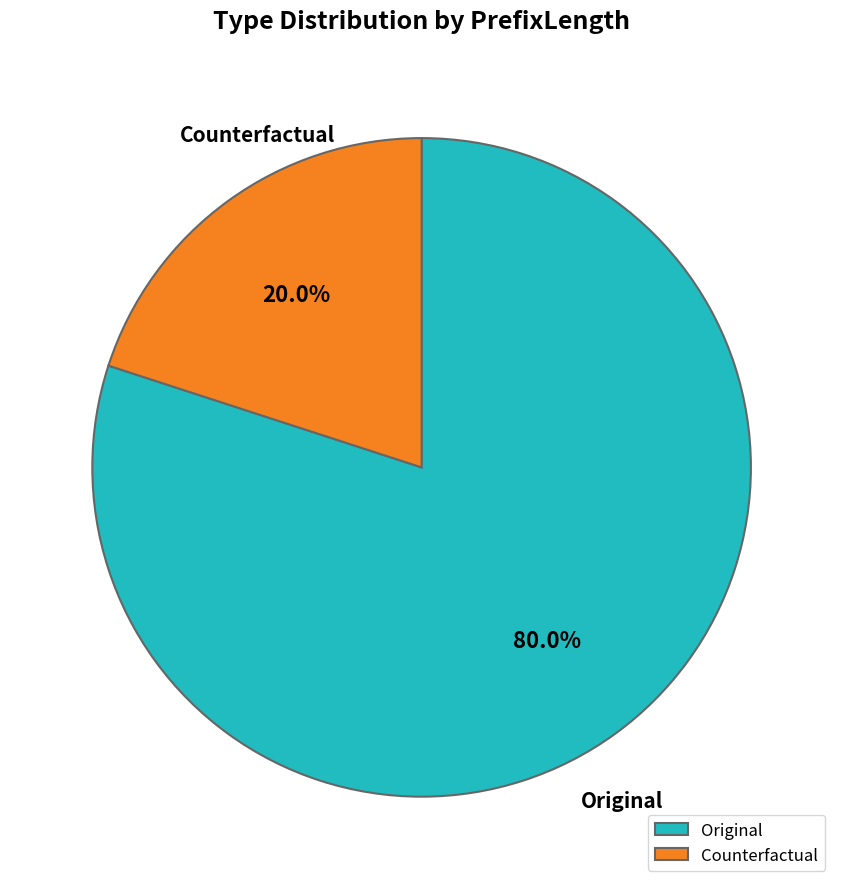

What percentage is NOT represented by Counterfactual?

80.0%